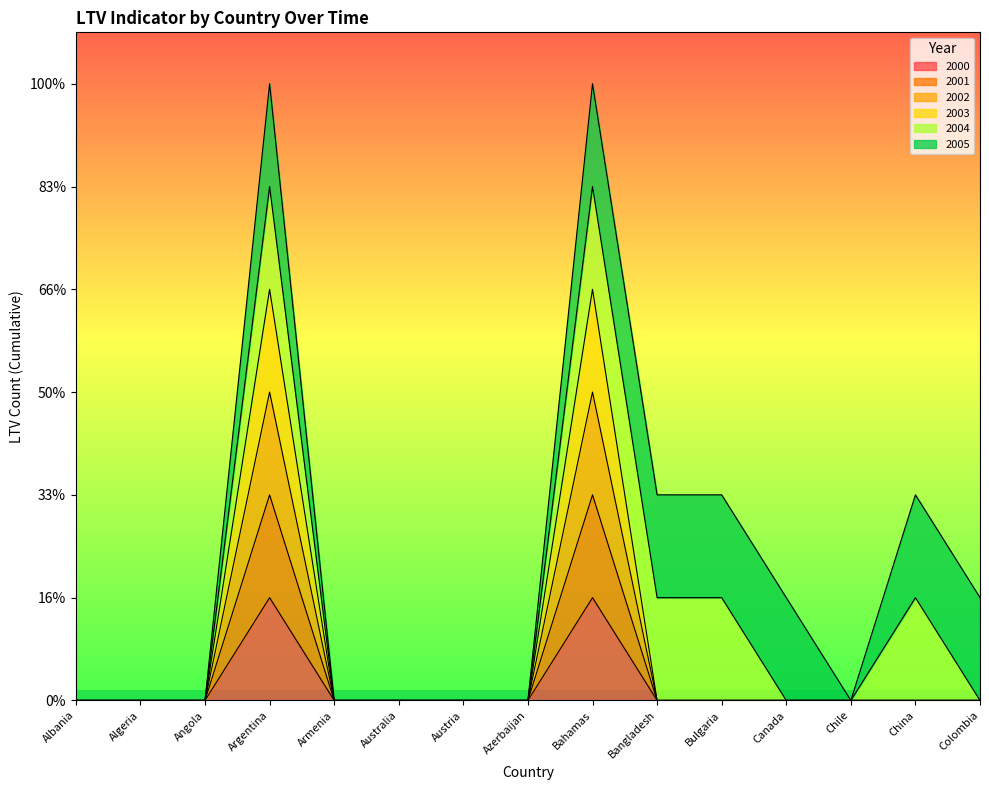

At how many categories does at least one series exceed 2?

2